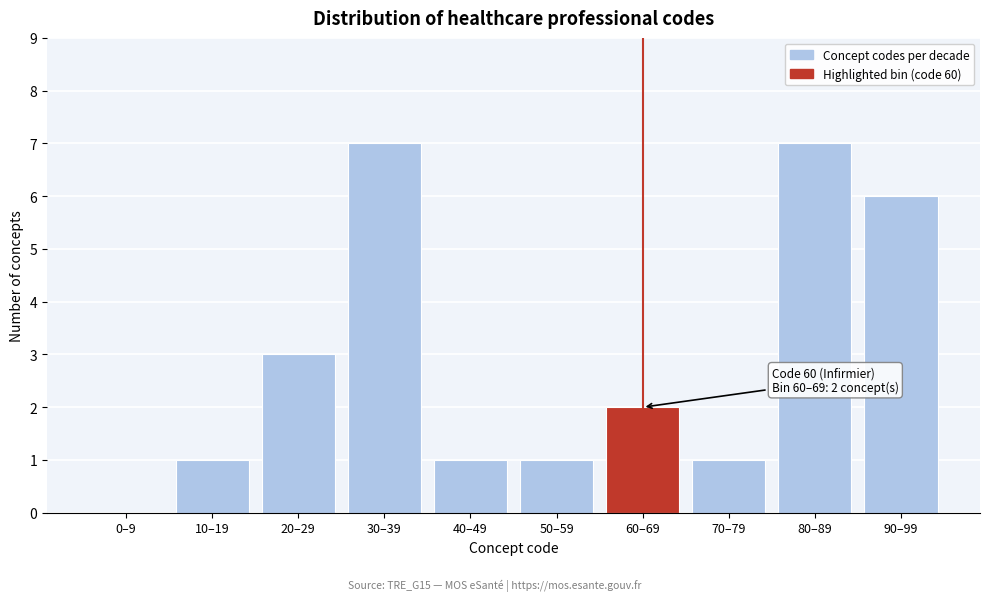

Reading left to right, what are all the values shown in this chart?

0–9=0	10–19=1	20–29=3	30–39=7	40–49=1	50–59=1	60–69=2	70–79=1	80–89=7	90–99=6